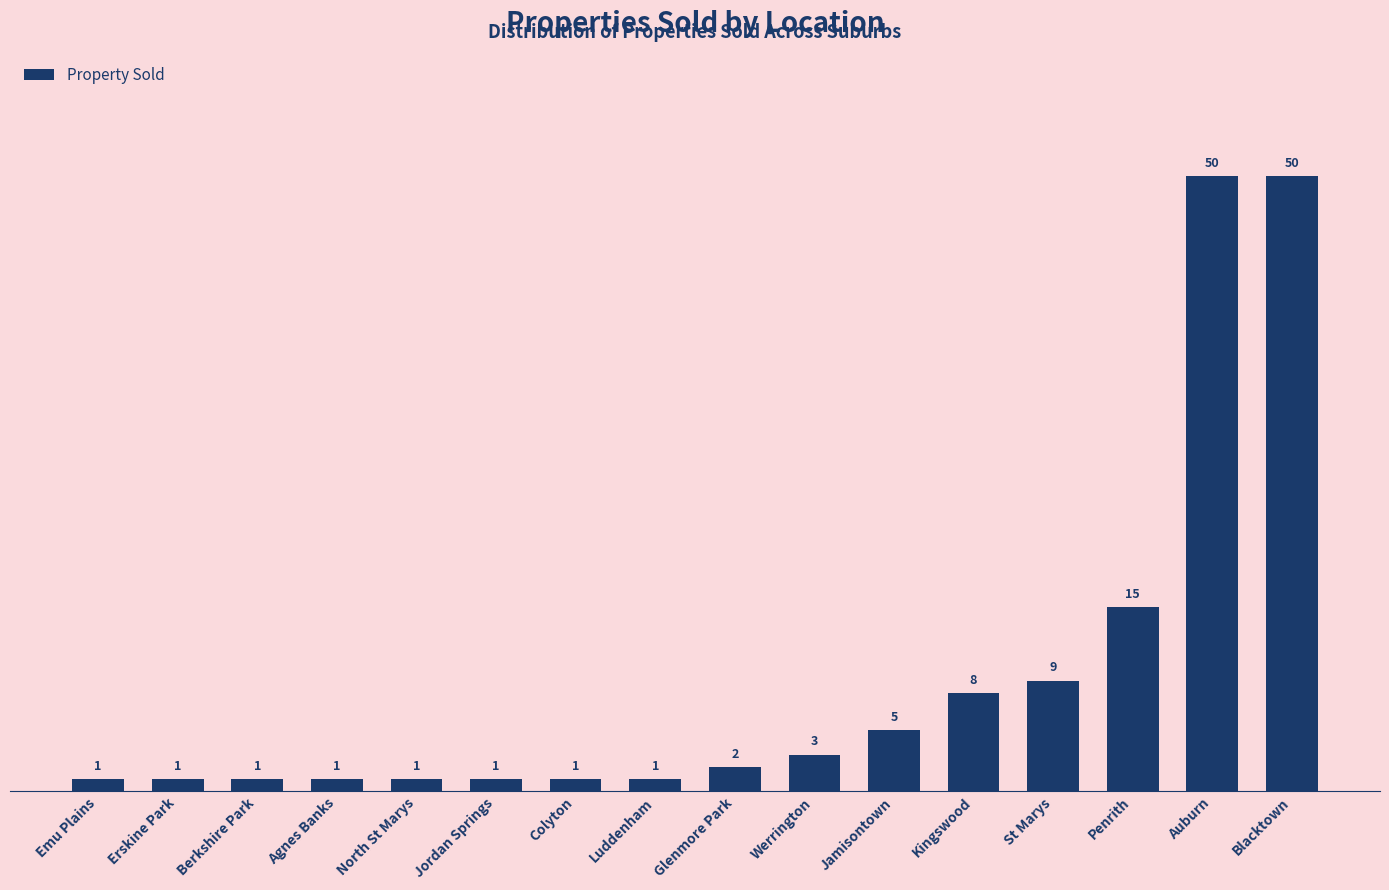

How many categories are shown in the chart?

16